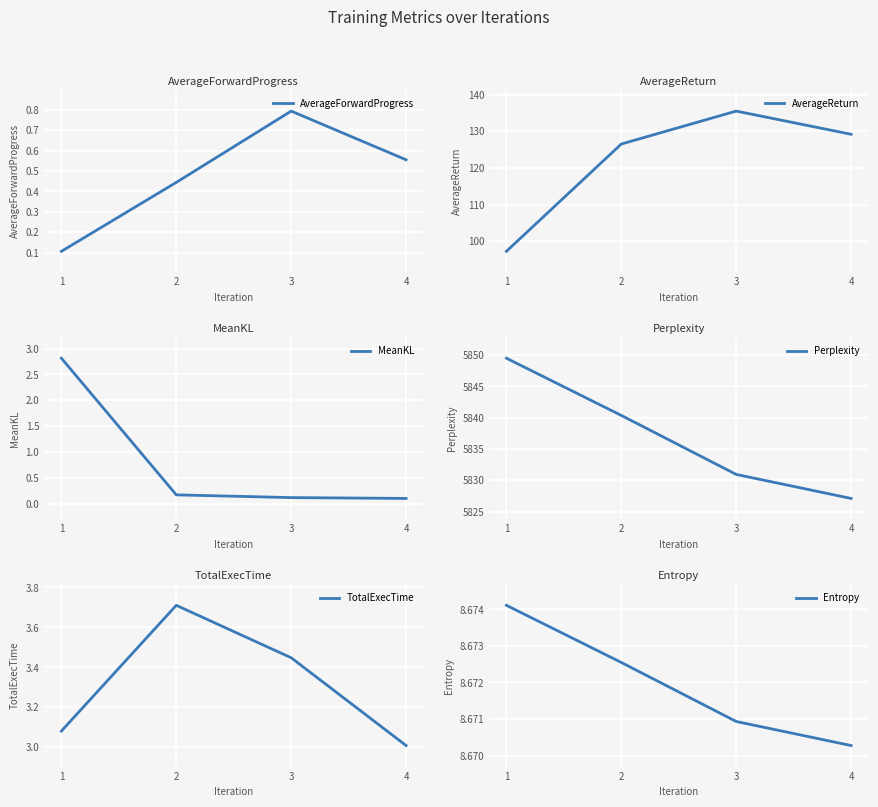

Is it true that TotalExecTime equals 3.1 at 1?

True